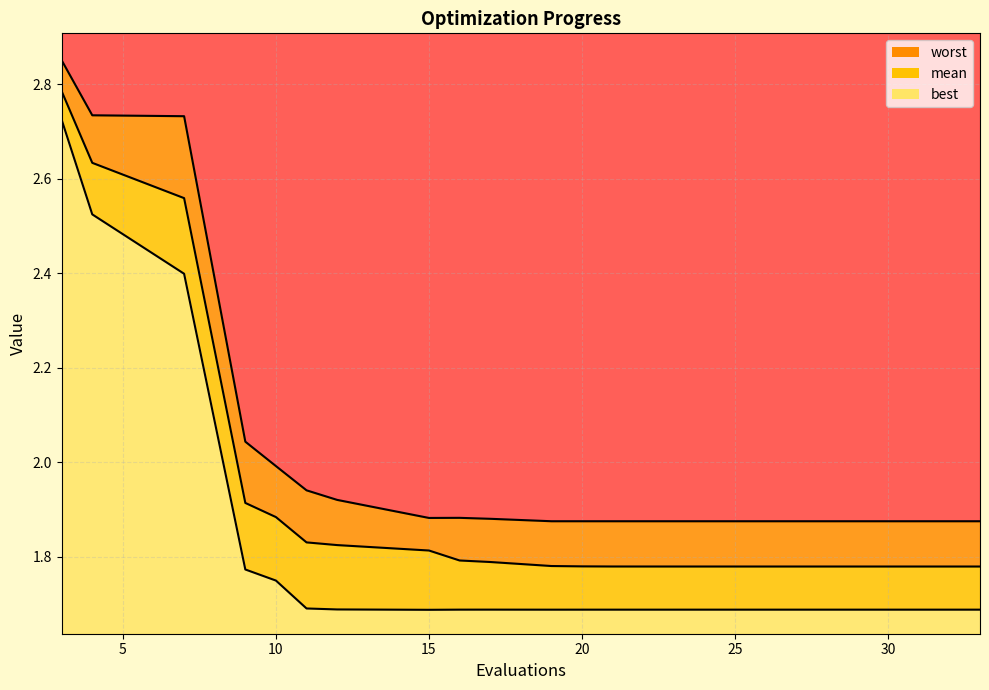

What is the minimum value for worst?

1.9